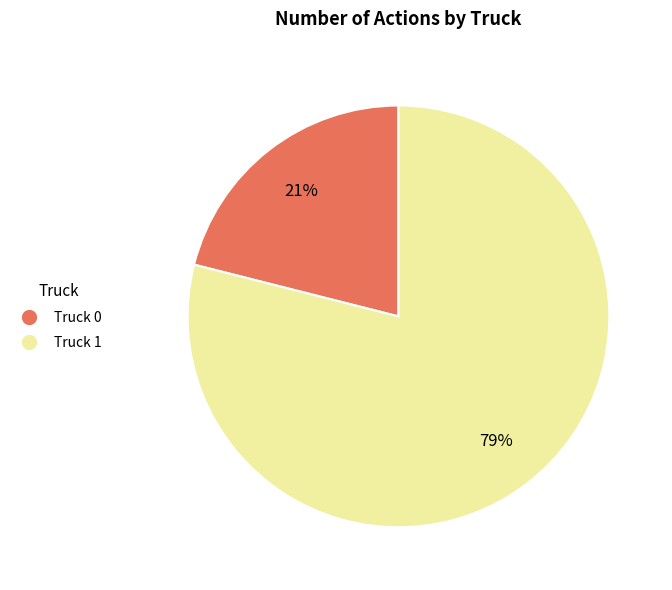

What percentage is the Truck 1 slice, to the nearest percent?

79%